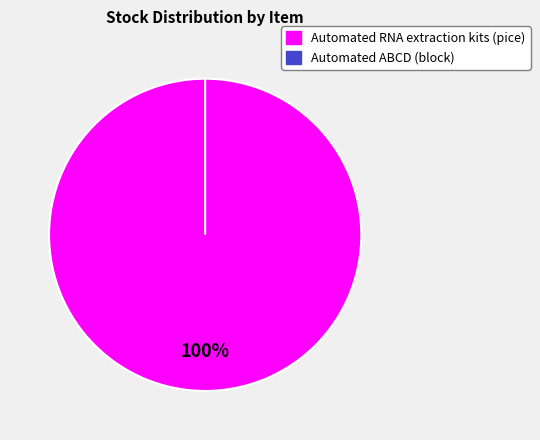

Count the number of slices in the pie.

2